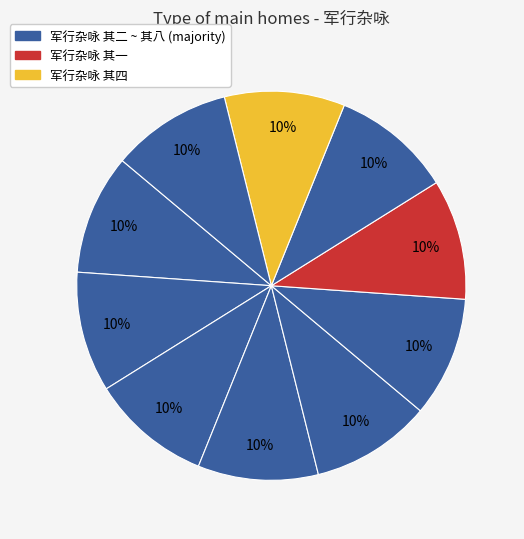

Does any single category account for the majority?

No